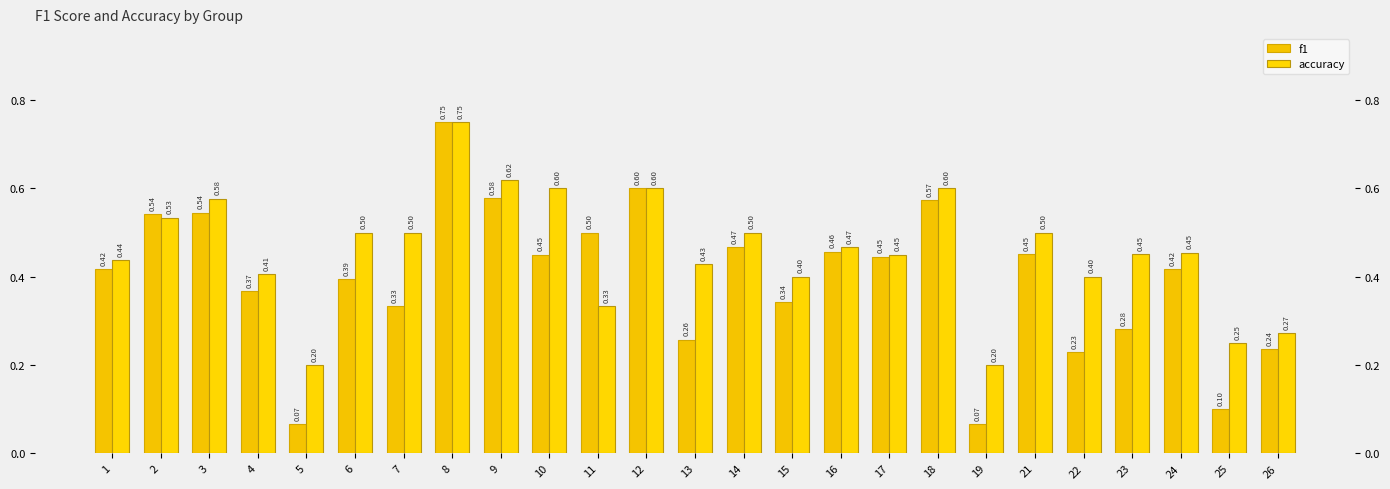

What is the difference between the f1 values at 19 and 12?

0.5